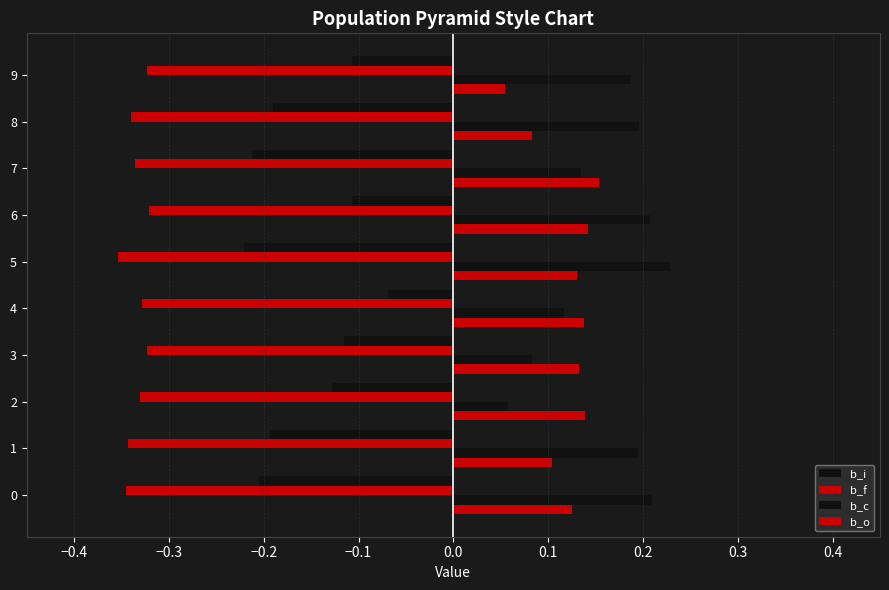

Which series has the largest range (max minus min)?

b_c